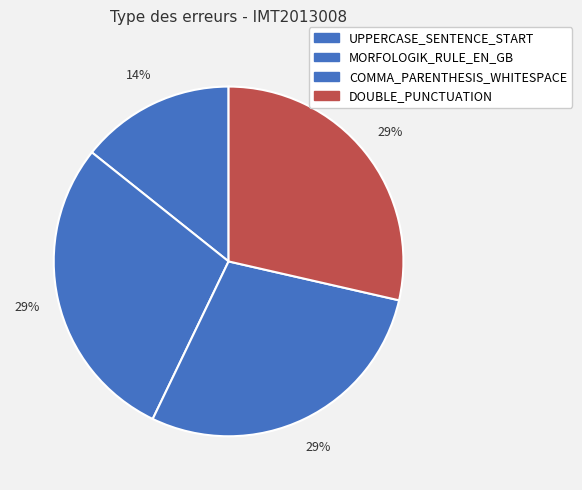

To the nearest percent, what is the combined percentage of UPPERCASE_SENTENCE_START and MORFOLOGIK_RULE_EN_GB?

43%